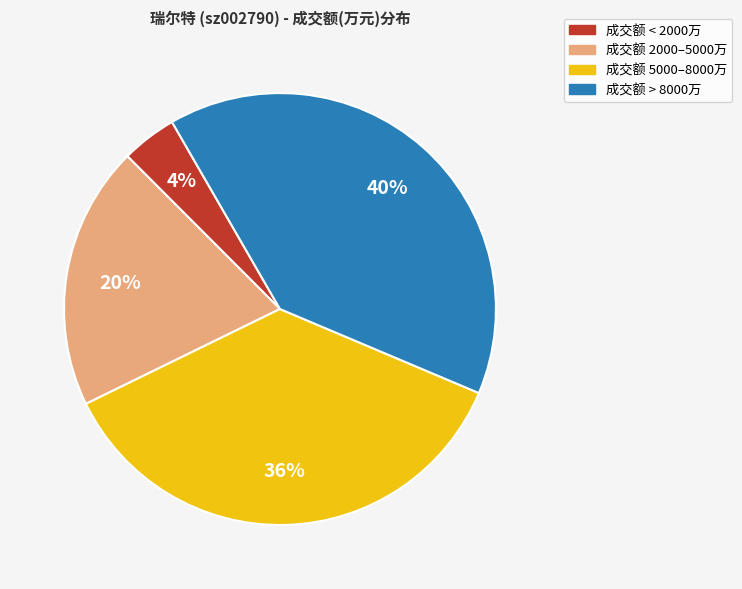

To the nearest percent, what is the average slice percentage?

25%